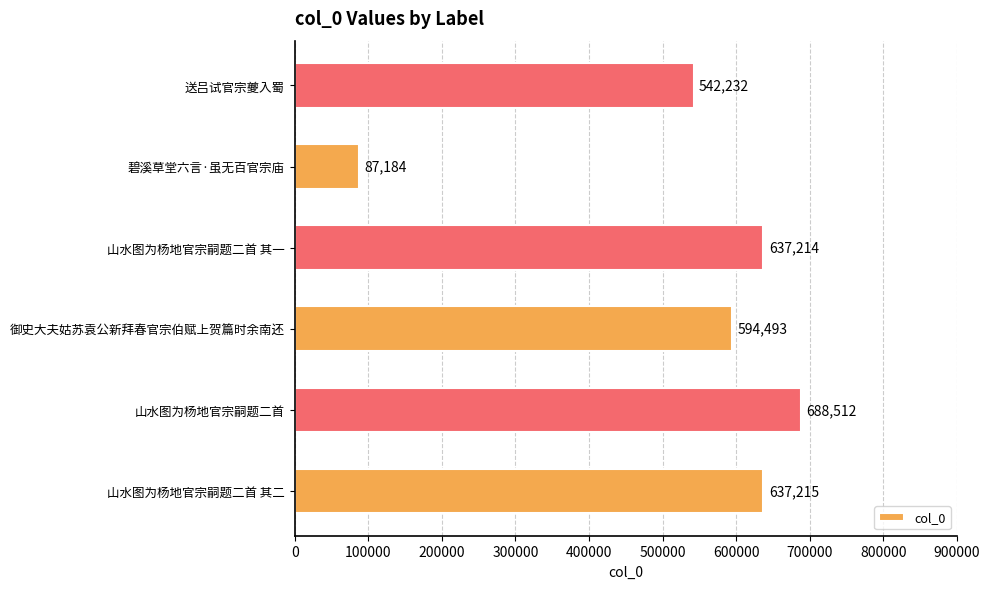

How many values are below 637214?

3